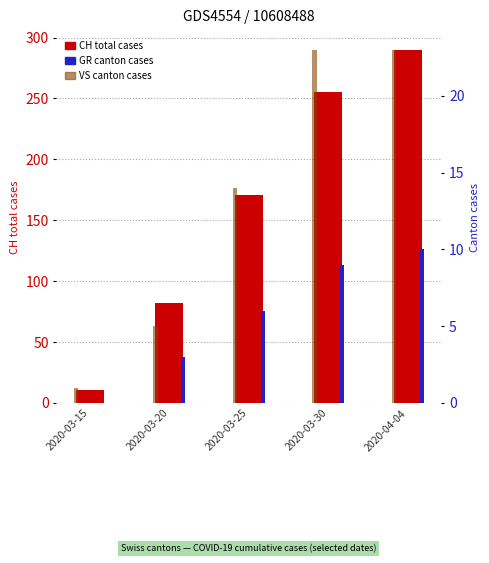

What is the difference between the maximum and minimum values in the GR (canton cases) series?

10